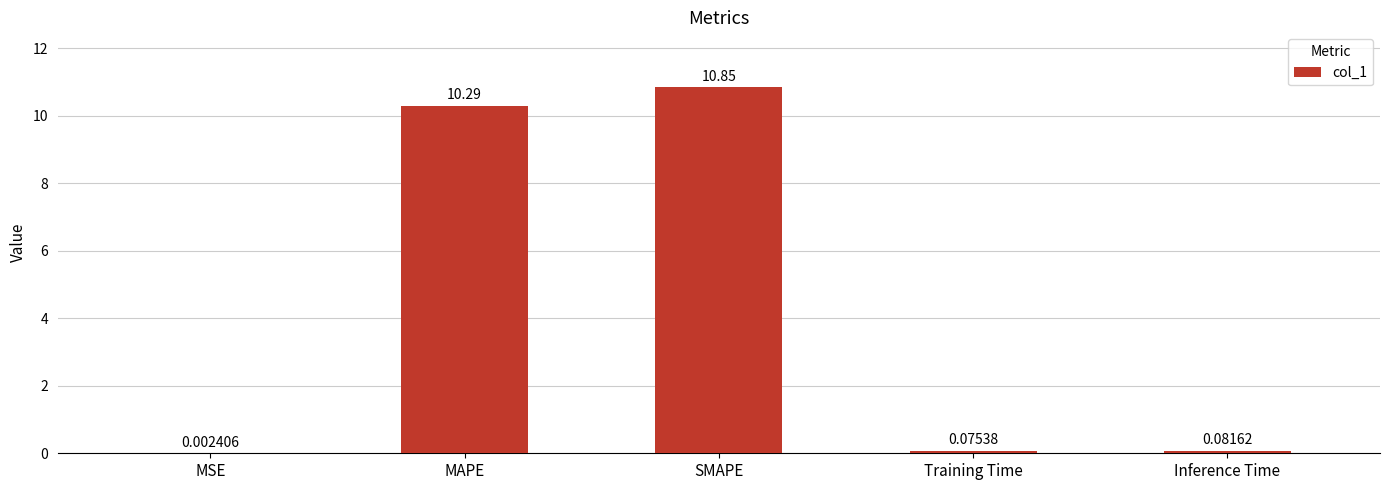

What is the sum of all values?

21.3